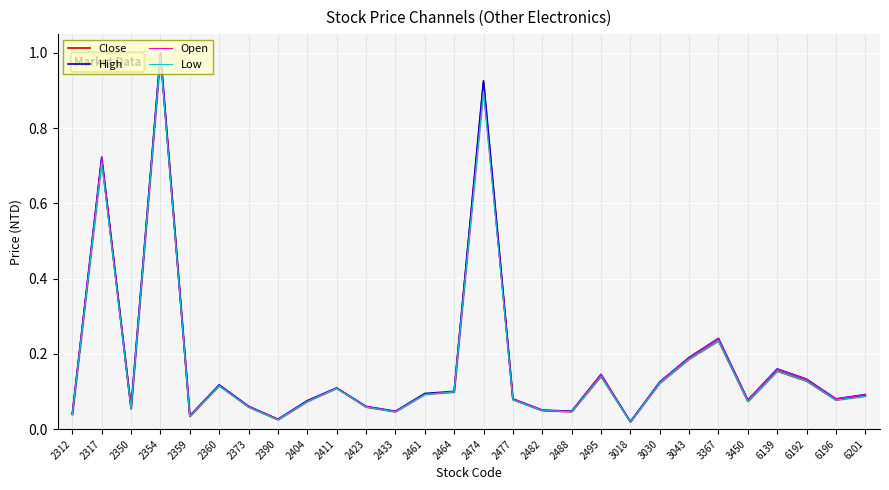

List the series in order of their overall mean, highest first.

High, Open, Close, Low